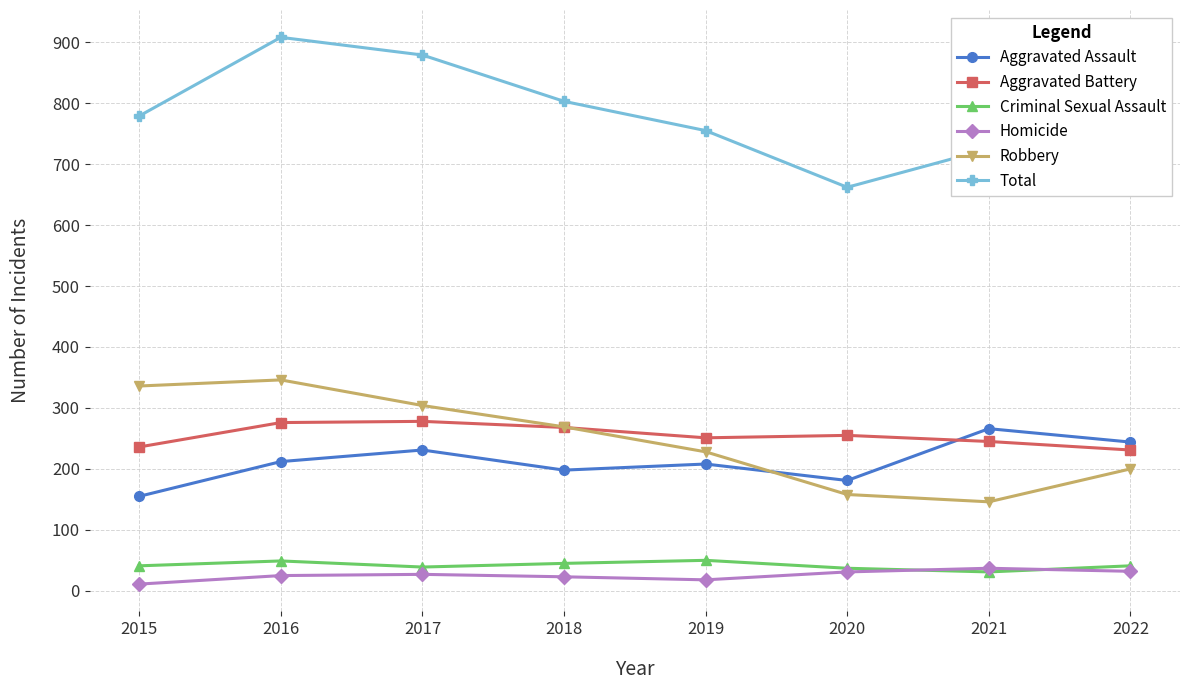

Which series has the largest range (max minus min)?

Total